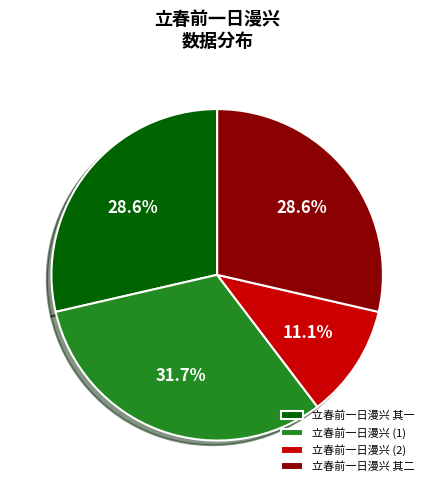

Between 立春前一日漫兴 (1) and 立春前一日漫兴 其二, which is larger?

立春前一日漫兴 (1)